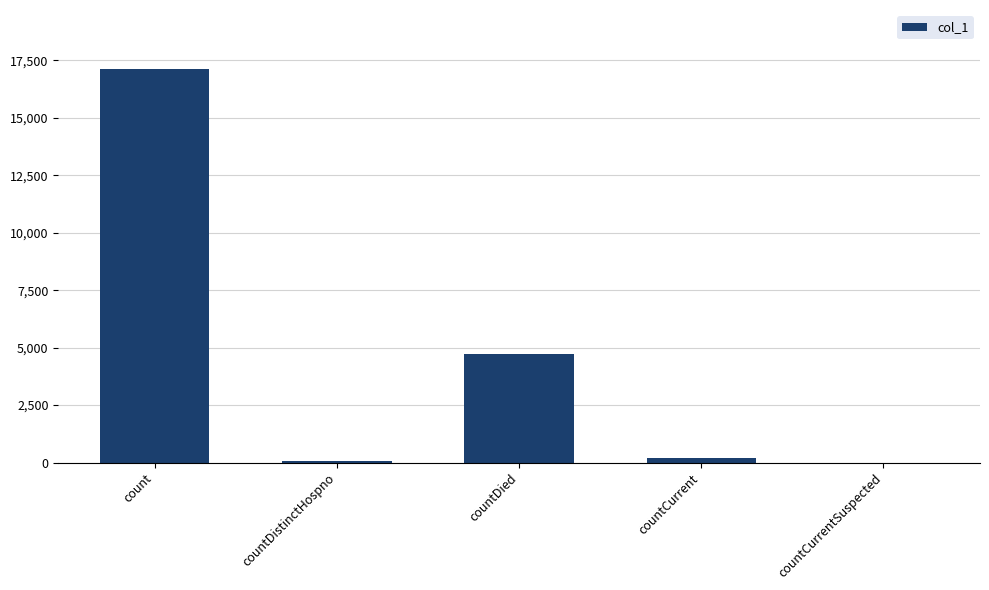

What is the change in value from count to countDied?

-12405